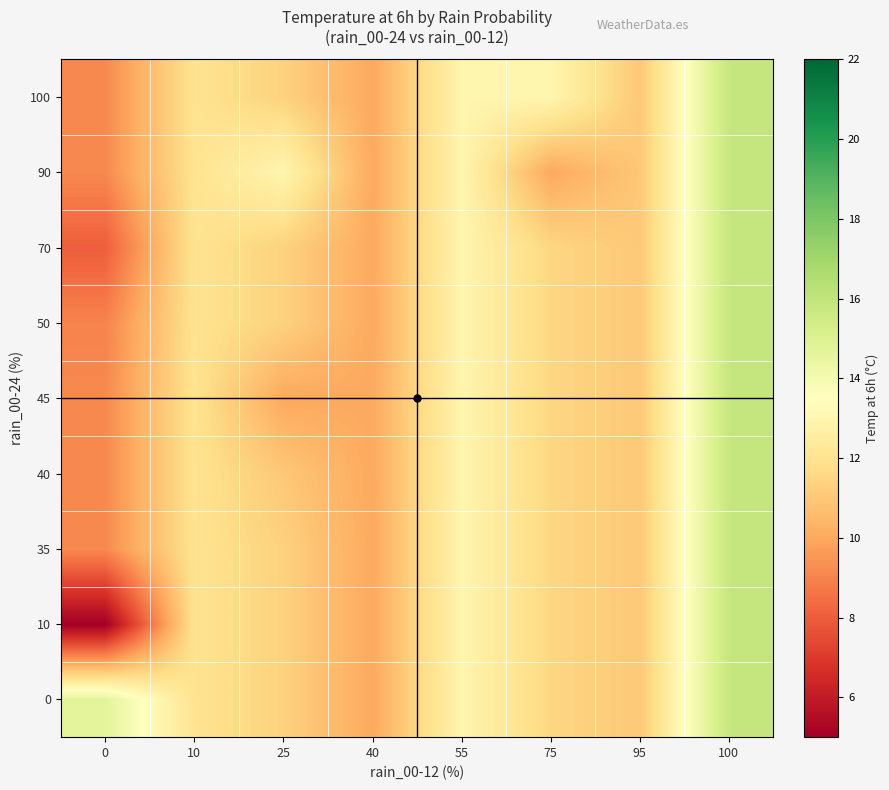

How many series are shown in this chart?

9